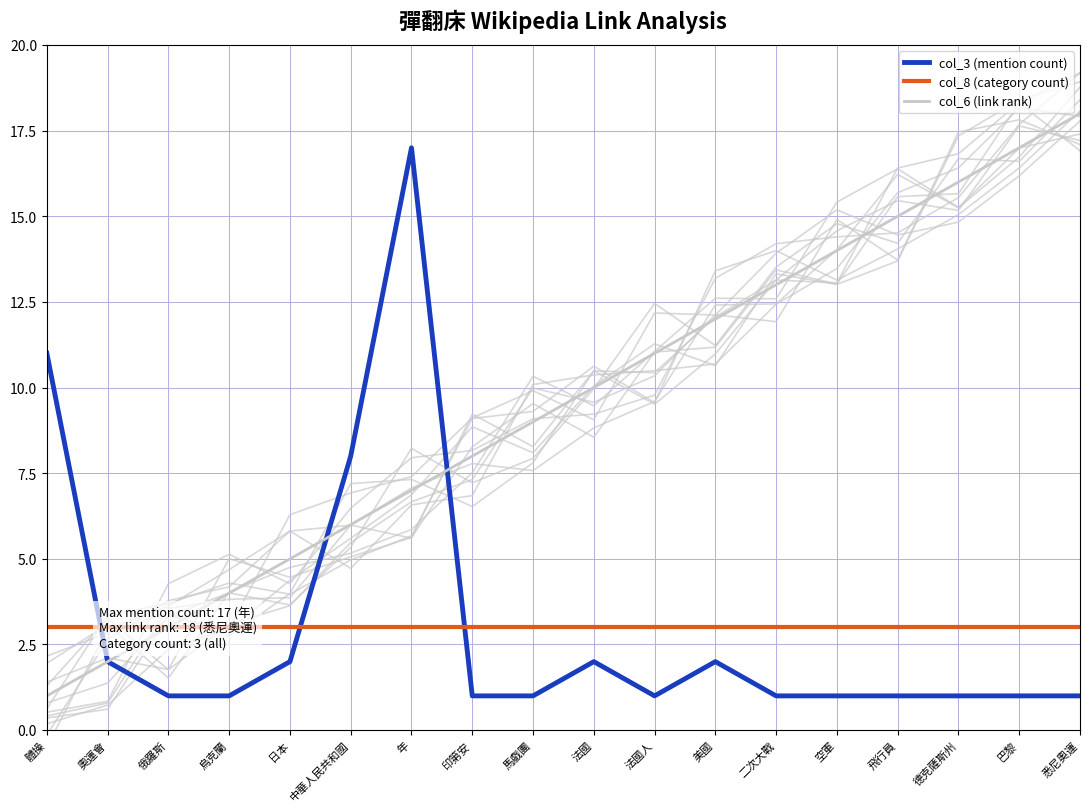

Reading left to right, transcribe all the data shown in this chart.

col_3 (mention count): 體操=11	奧運會=2	俄羅斯=1	烏克蘭=1	日本=2	中華人民共和國=8	年=17	印第安=1	馬戲團=1	法國=2	法國人=1	美國=2	二次大戰=1	空軍=1	飛行員=1	德克薩斯州=1	巴黎=1	悉尼奧運=1
col_8 (category count): 體操=3	奧運會=3	俄羅斯=3	烏克蘭=3	日本=3	中華人民共和國=3	年=3	印第安=3	馬戲團=3	法國=3	法國人=3	美國=3	二次大戰=3	空軍=3	飛行員=3	德克薩斯州=3	巴黎=3	悉尼奧運=3
col_6 (link rank): 體操=1	奧運會=2	俄羅斯=3	烏克蘭=4	日本=5	中華人民共和國=6	年=7	印第安=8	馬戲團=9	法國=10	法國人=11	美國=12	二次大戰=13	空軍=14	飛行員=15	德克薩斯州=16	巴黎=17	悉尼奧運=18